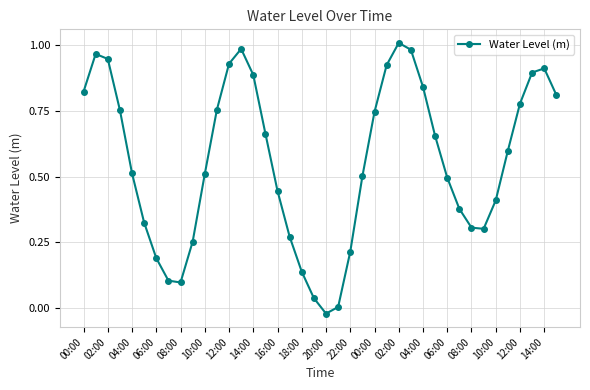

True or false: the data has more than 1 interior local peaks.

True